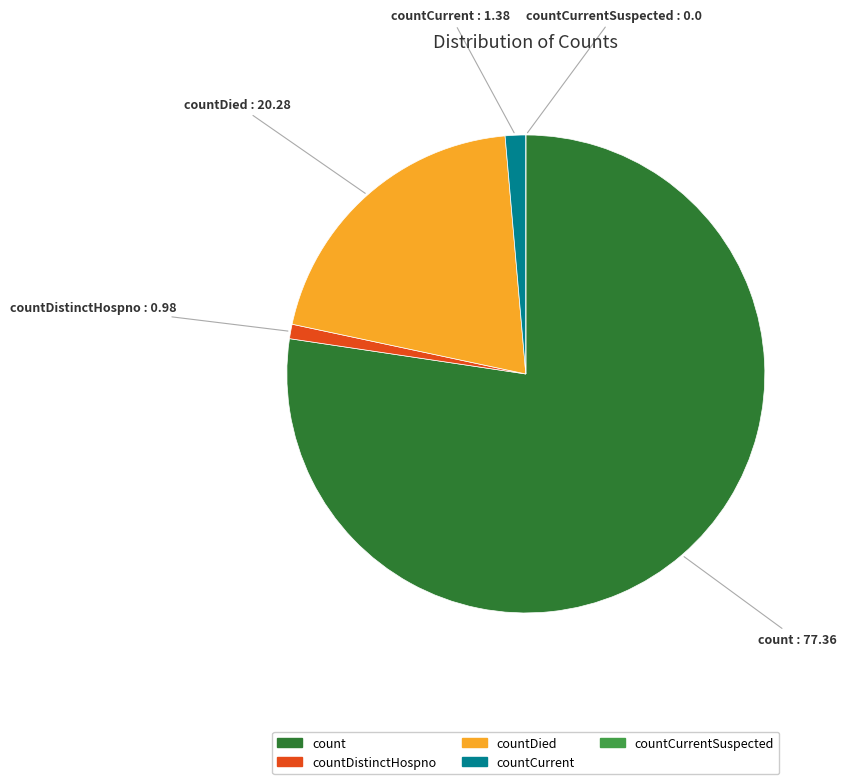

Is there a majority slice in this chart?

Yes